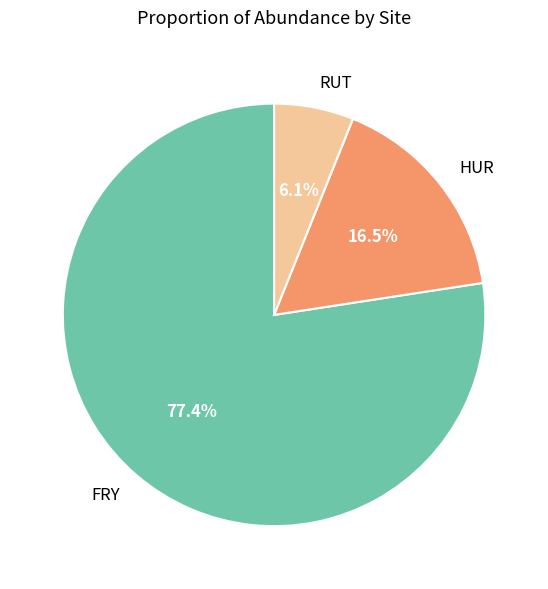

Combined, do HUR and FRY account for over 50%?

Yes